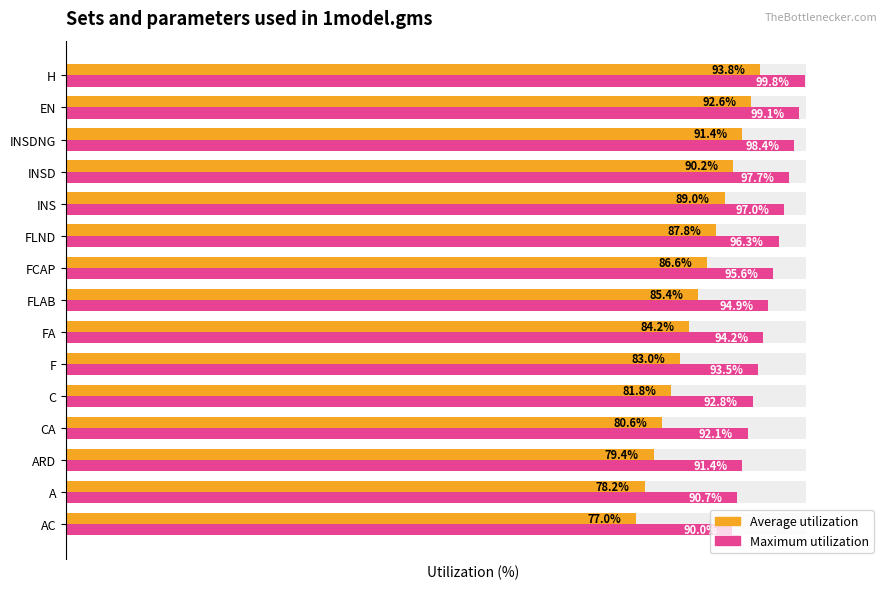

Rank the series by their average value, from highest to lowest.

Maximum utilization, Average utilization